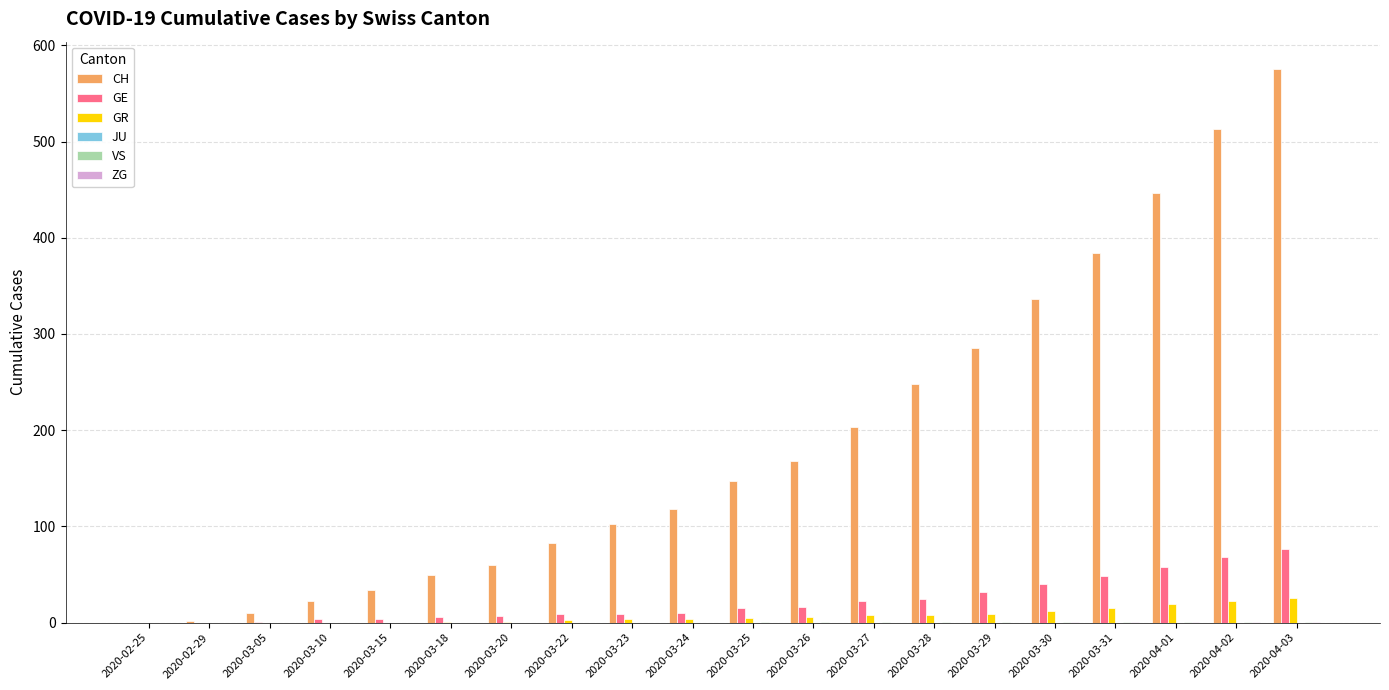

Which series changed the most between 2020-03-25 and 2020-04-01?

CH